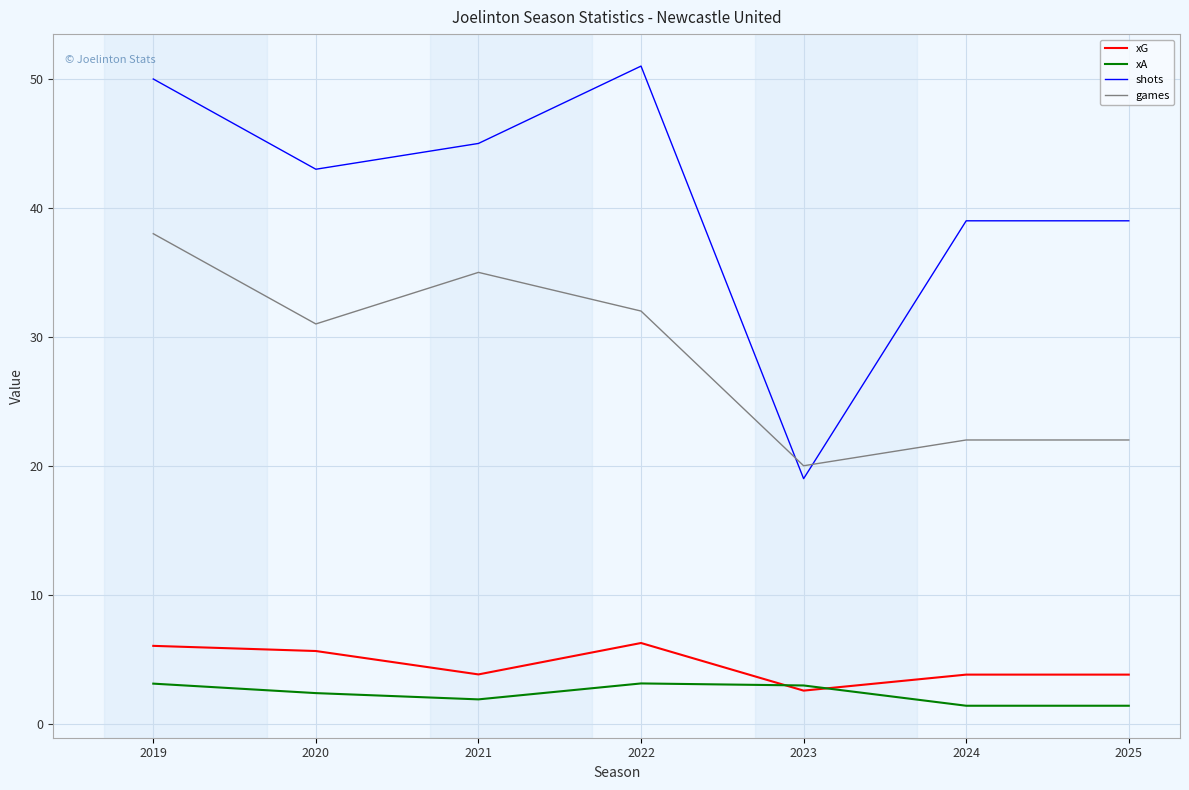

List the series in order of their peak value, highest first.

shots, games, xG, xA